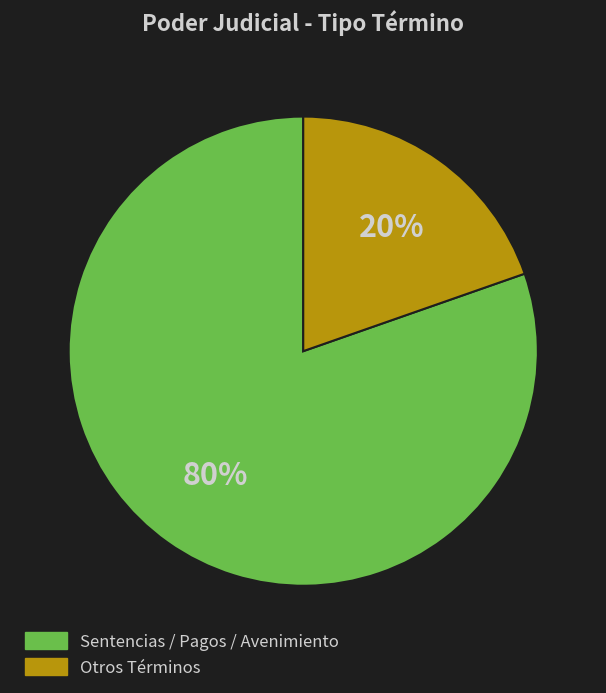

To the nearest percent, what is the average slice percentage?

50%